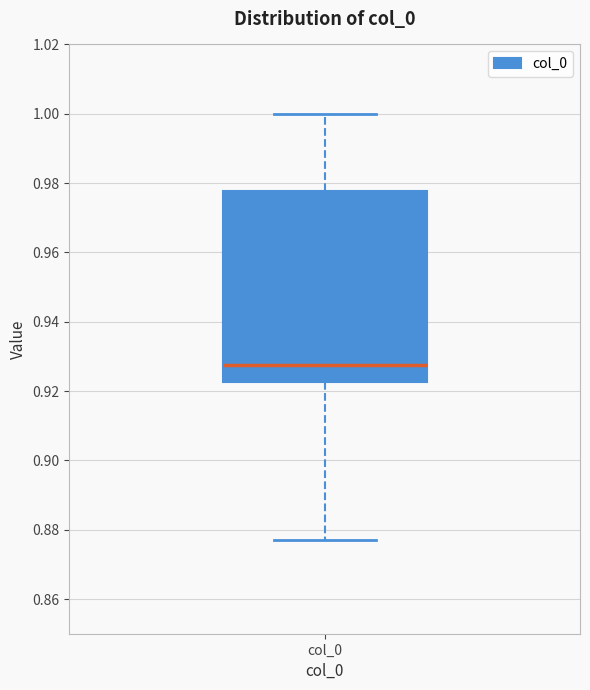

Read this box plot against the y-axis: the position of the median line, the range covered by the box, and the ends of both whiskers. The values are not printed on the chart, so give them approximately, as read against the axis.

median 0.928, box 0.922 to 0.978, whiskers 0.878 to 1.000